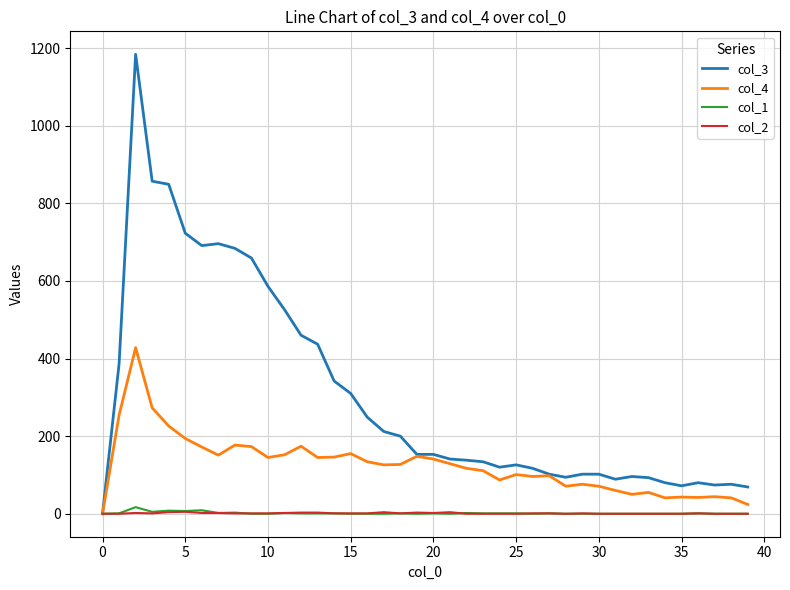

Which series has the largest total across all categories?

col_3